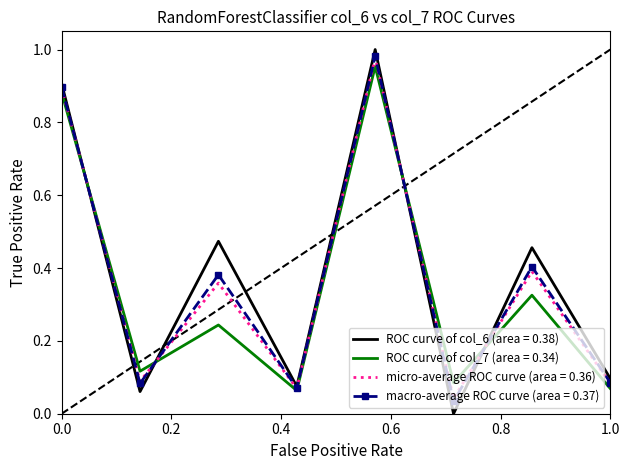

Which series has the largest total across all categories?

ROC curve of col_6 (area = 0.38)